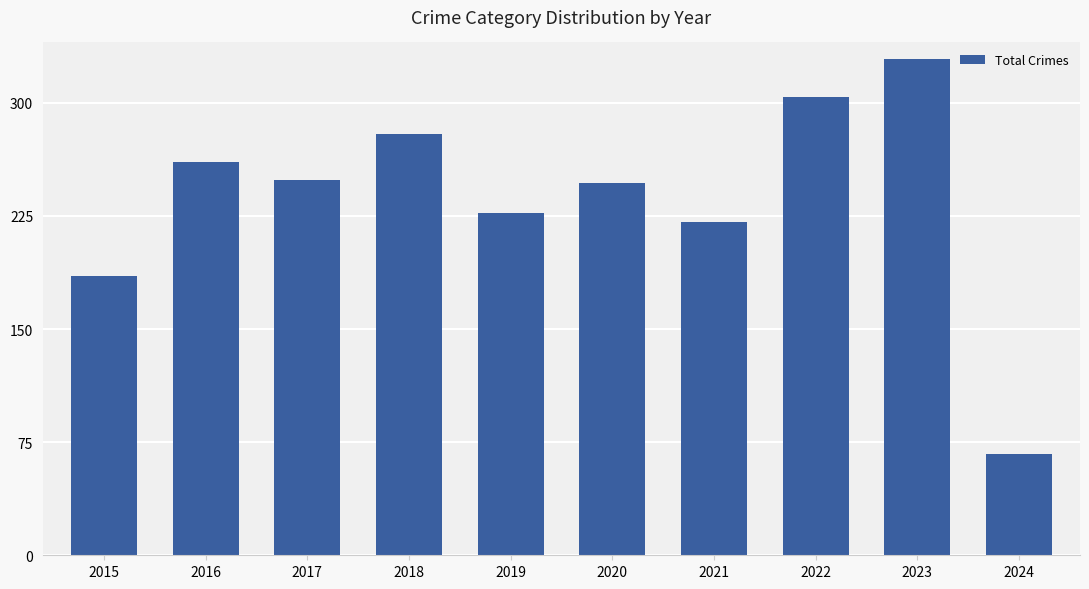

At which category does the chart reach its minimum across all series?

2024